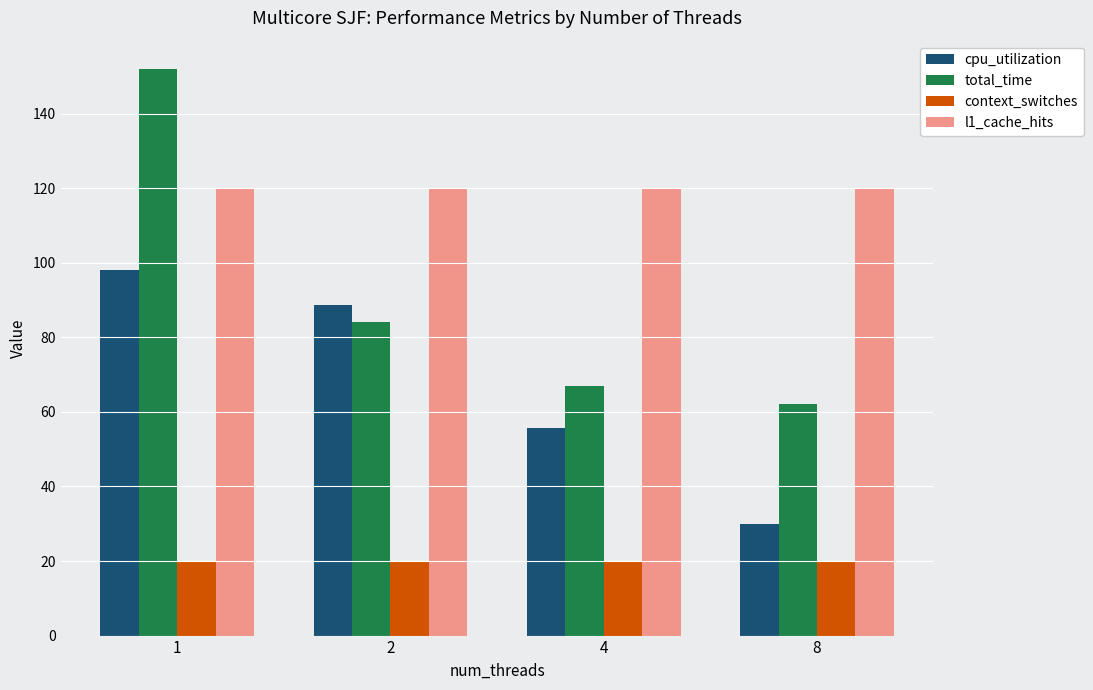

What is the greatest value displayed?

152.0